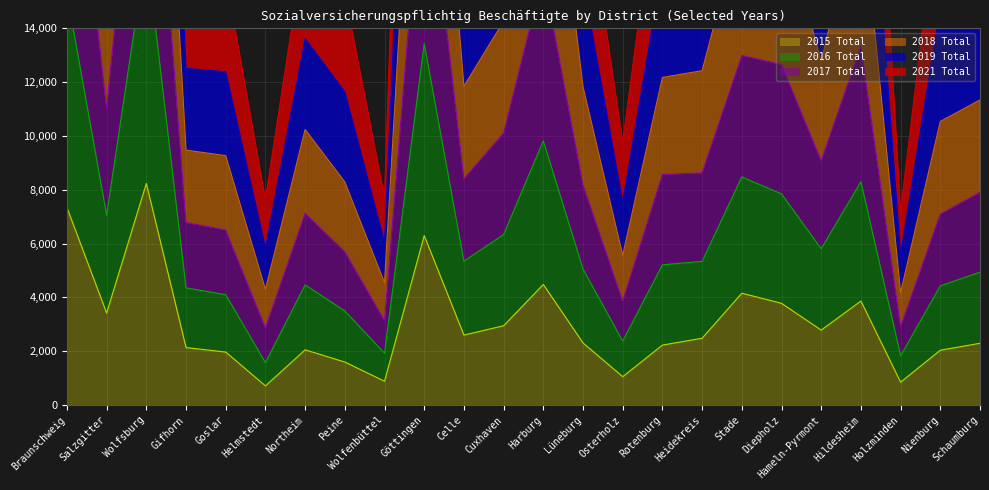

At which label does 2015 Total reach its peak?

Wolfsburg